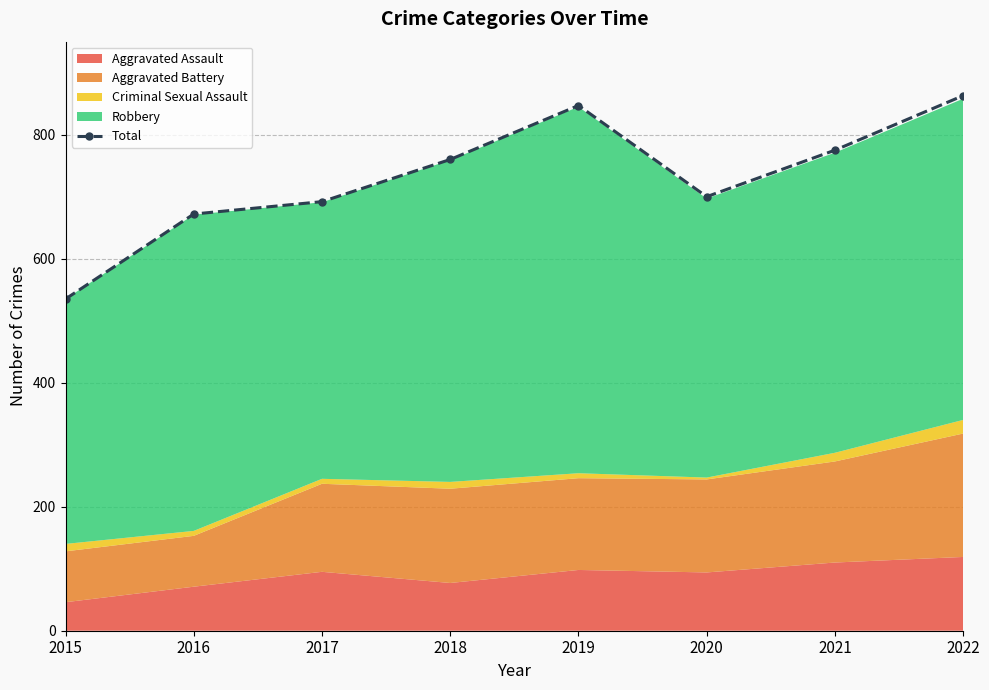

Is it true that the value at 2018 is 760?

True